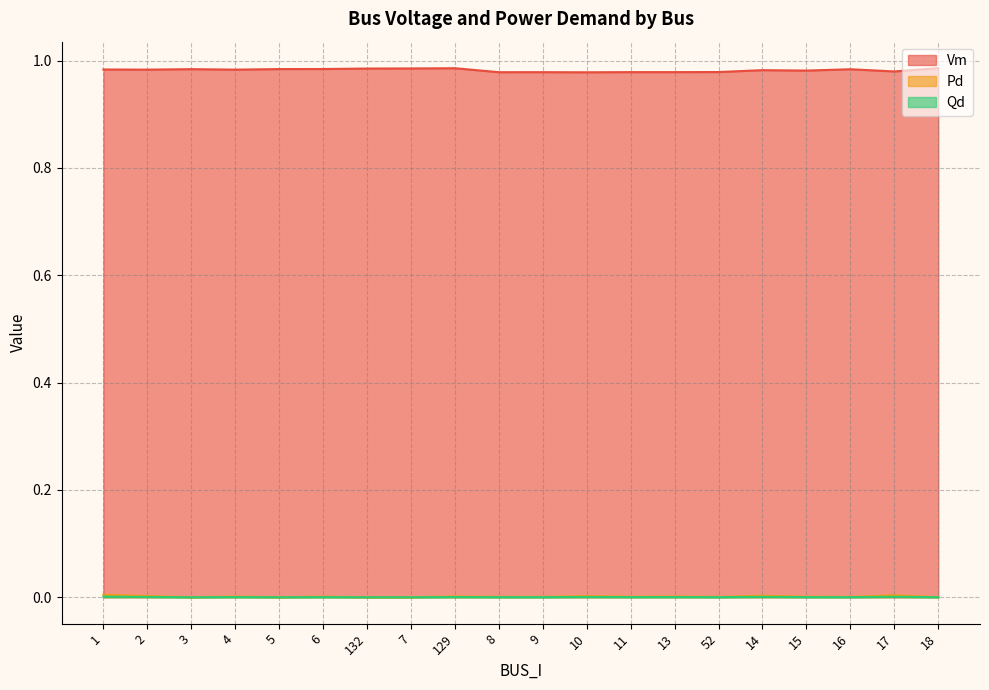

How many lines are shown in the chart?

3